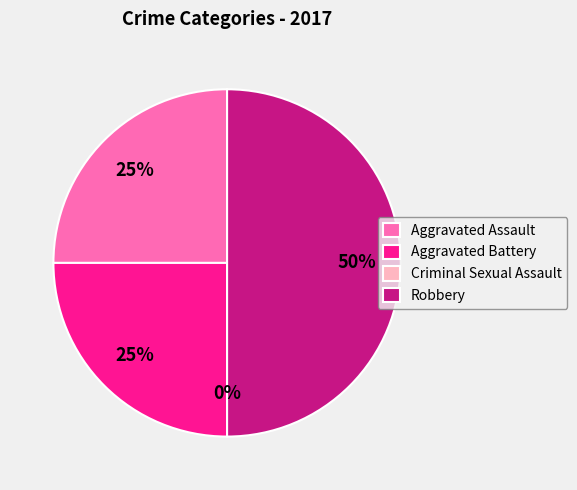

To the nearest percent, what is the average slice percentage?

25%